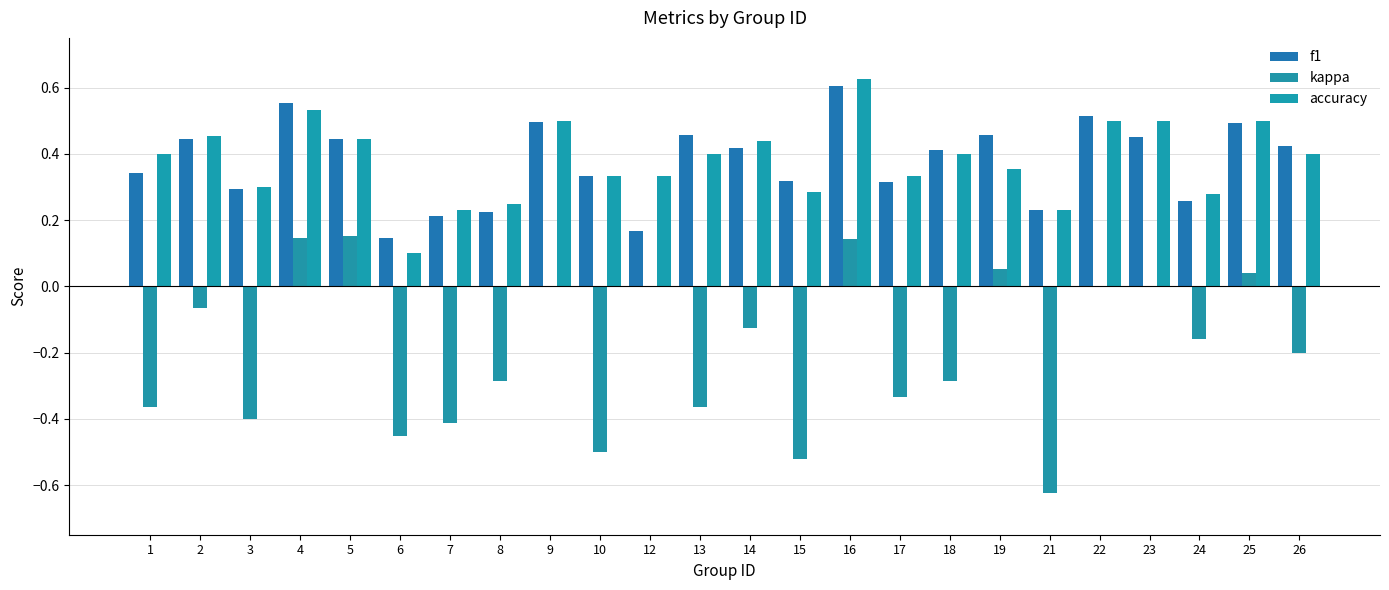

Reading left to right, extract all data points from this chart.

f1: 1=0.3	2=0.4	3=0.3	4=0.6	5=0.4	6=0.1	7=0.2	8=0.2	9=0.5	10=0.3	12=0.2	13=0.5	14=0.4	15=0.3	16=0.6	17=0.3	18=0.4	19=0.5	21=0.2	22=0.5	23=0.5	24=0.3	25=0.5	26=0.4
kappa: 1=-0.4	2=-0.1	3=-0.4	4=0.1	5=0.2	6=-0.5	7=-0.4	8=-0.3	9=0.0	10=-0.5	12=0.0	13=-0.4	14=-0.1	15=-0.5	16=0.1	17=-0.3	18=-0.3	19=0.1	21=-0.6	22=0.0	23=0.0	24=-0.2	25=0.0	26=-0.2
accuracy: 1=0.4	2=0.5	3=0.3	4=0.5	5=0.4	6=0.1	7=0.2	8=0.2	9=0.5	10=0.3	12=0.3	13=0.4	14=0.4	15=0.3	16=0.6	17=0.3	18=0.4	19=0.4	21=0.2	22=0.5	23=0.5	24=0.3	25=0.5	26=0.4